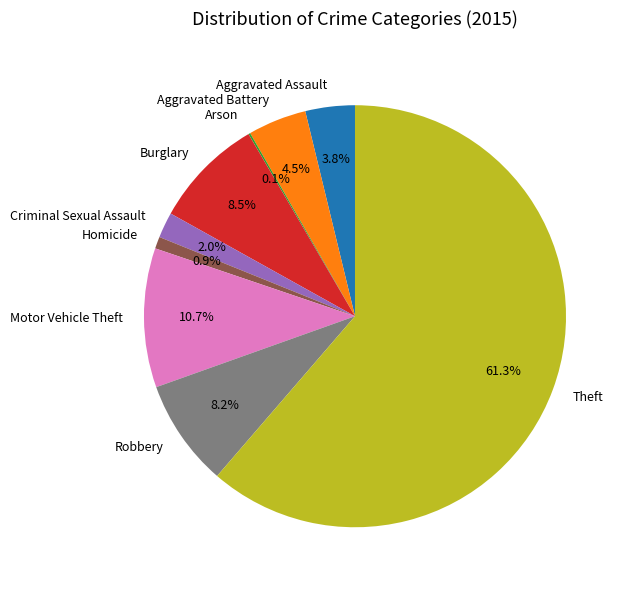

What is the largest slice in the pie chart?

Theft